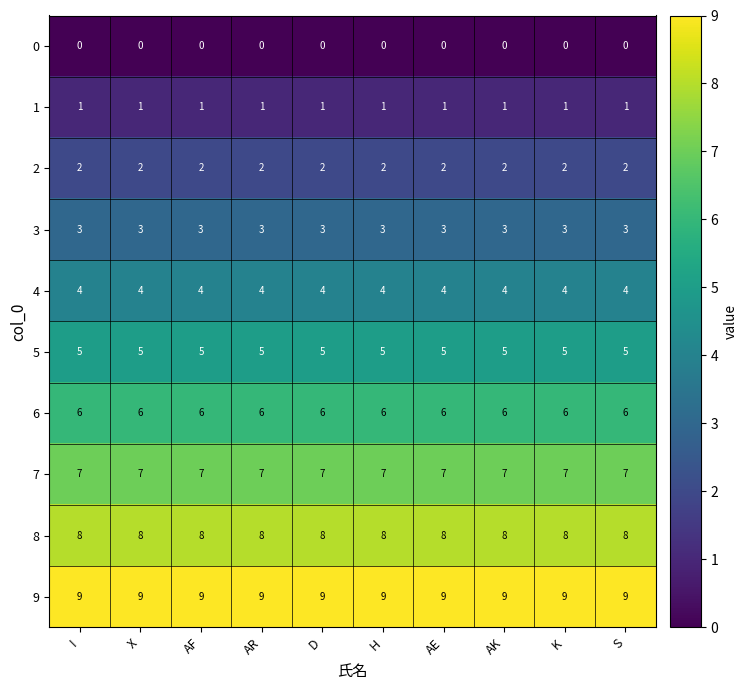

The 8 series shows 11 at X. True or false?

False